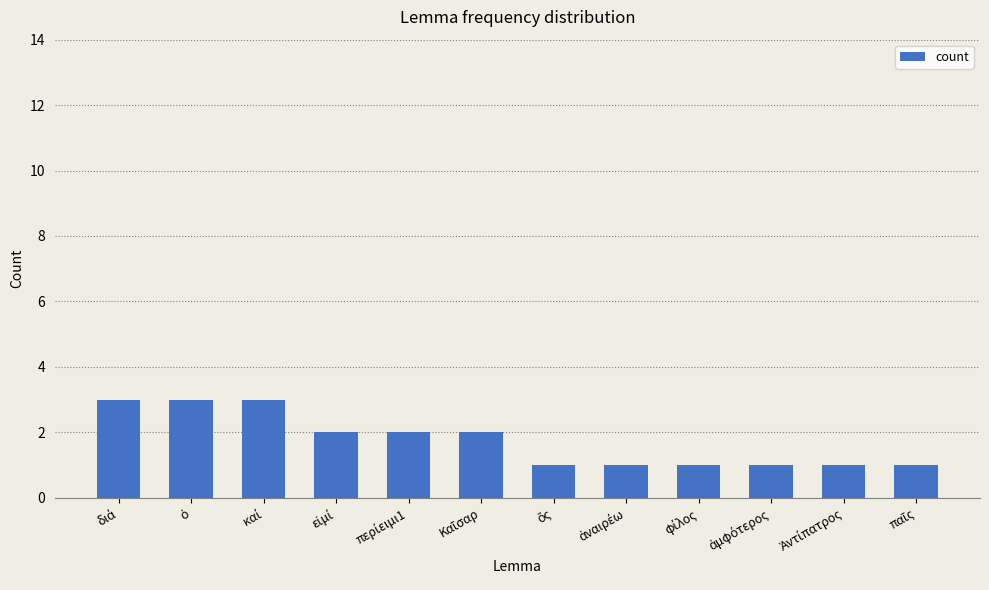

What is the value of the 11th bar from the left?

1